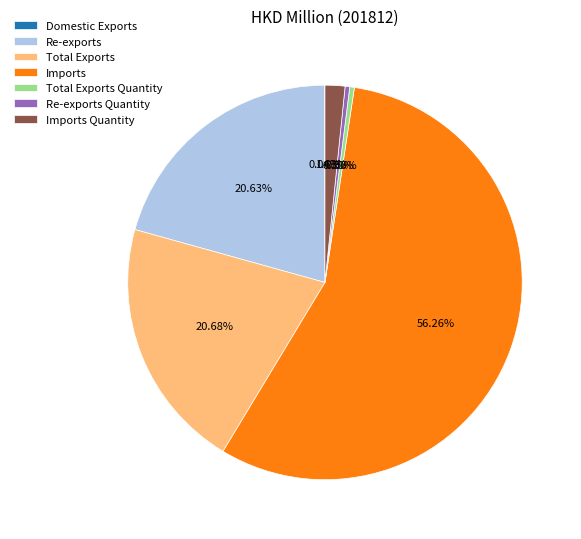

To the nearest percent, what percentage of the pie is Re-exports?

21%